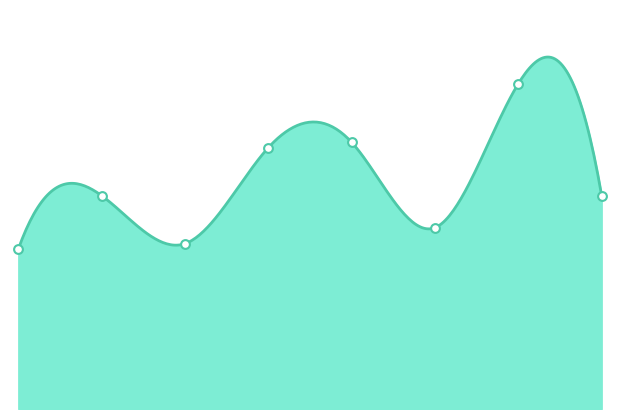

What is the ratio of the value at 3 to the value at 7?

1.2